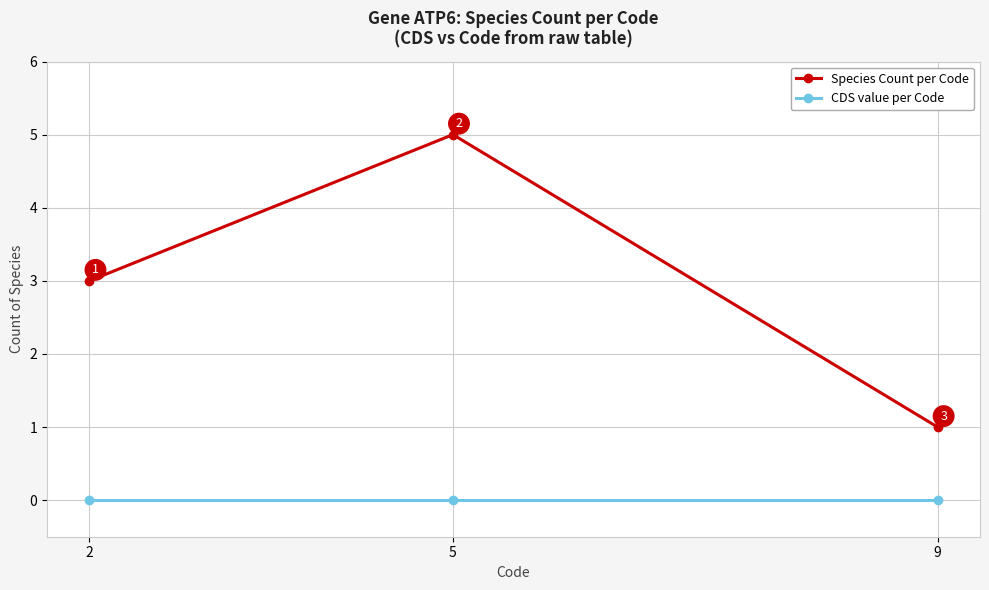

Read the Species Count per Code value at 5.

5